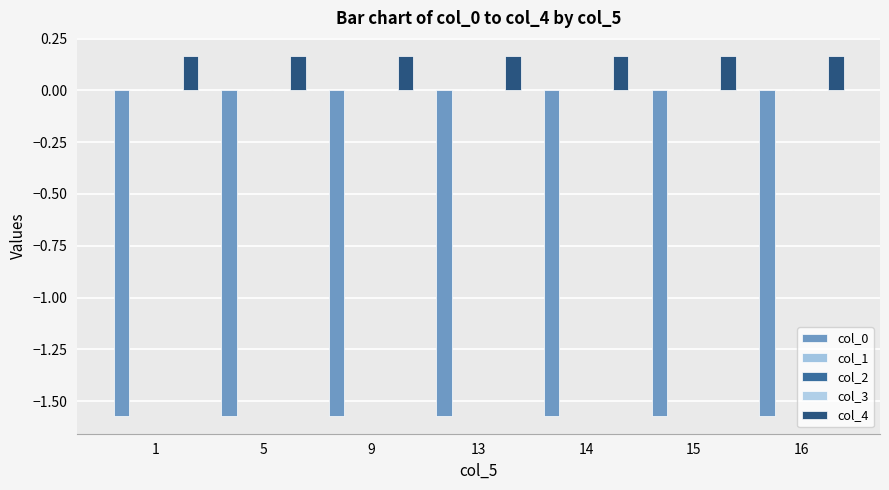

Which series has the widest spread of values?

col_0